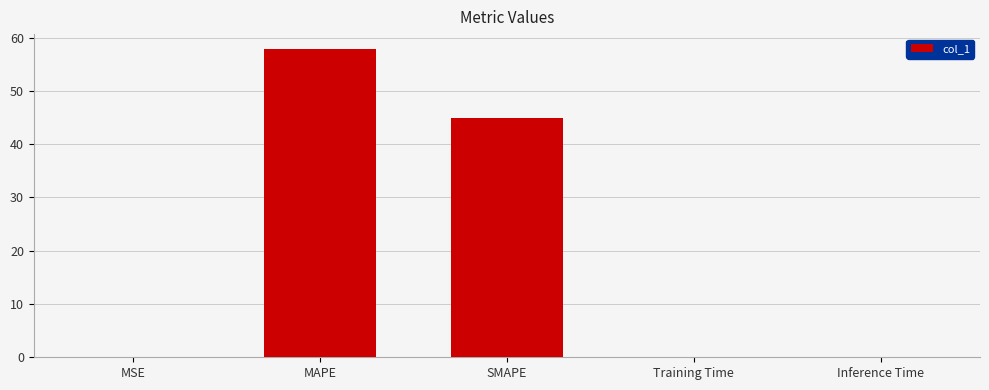

What is the approximate value at MAPE?

57.8